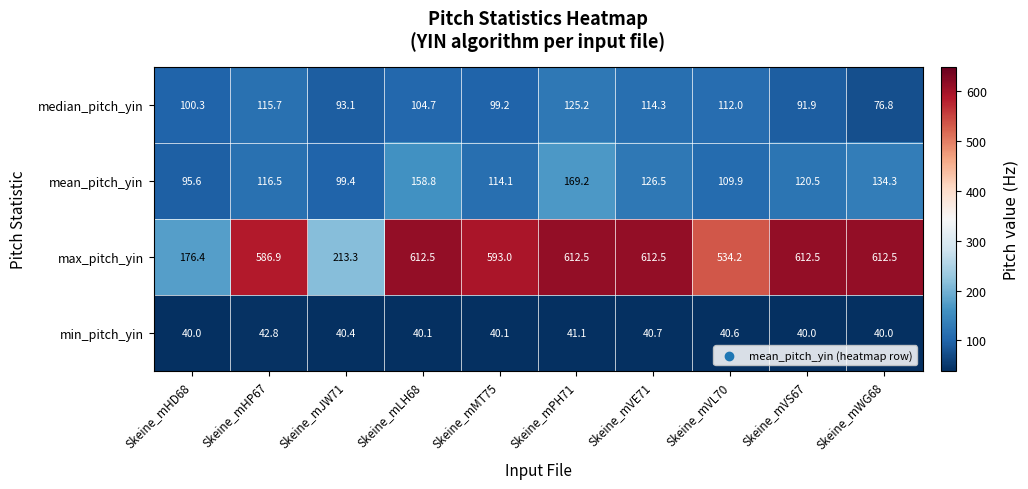

List the series in order of their peak value, lowest first.

min_pitch_yin, median_pitch_yin, mean_pitch_yin, max_pitch_yin